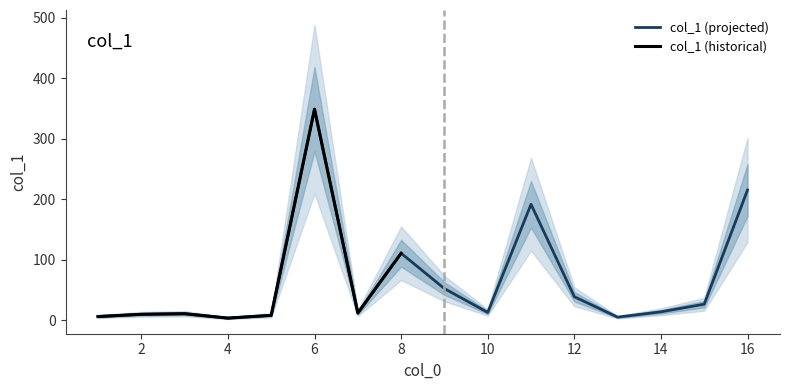

Where does the data first go above 14?

6